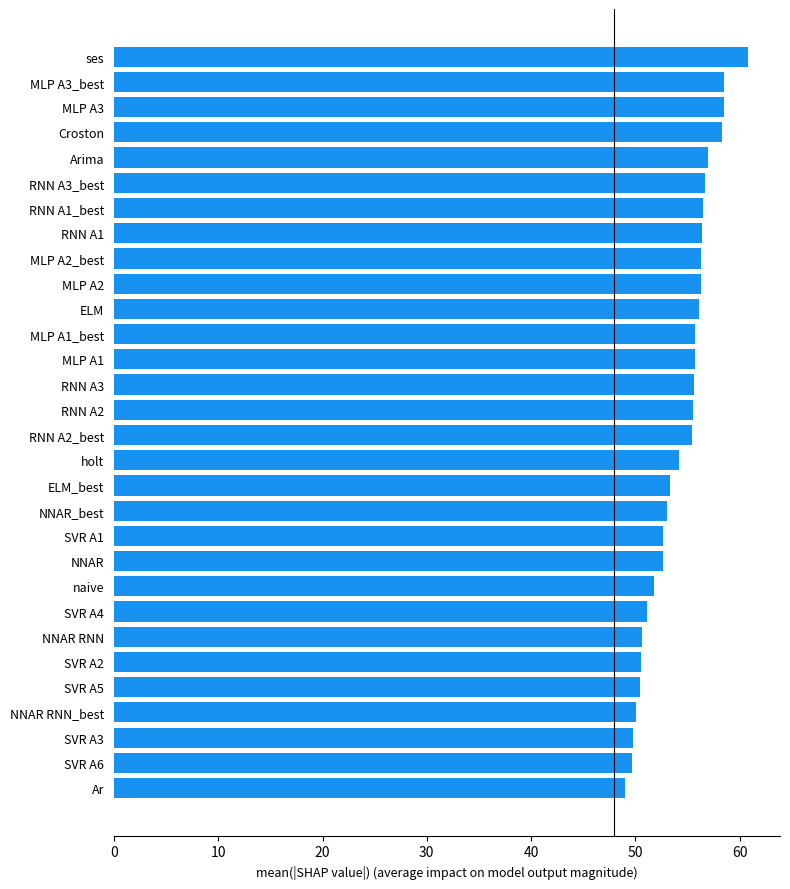

Count the number of values greater than 55.

16